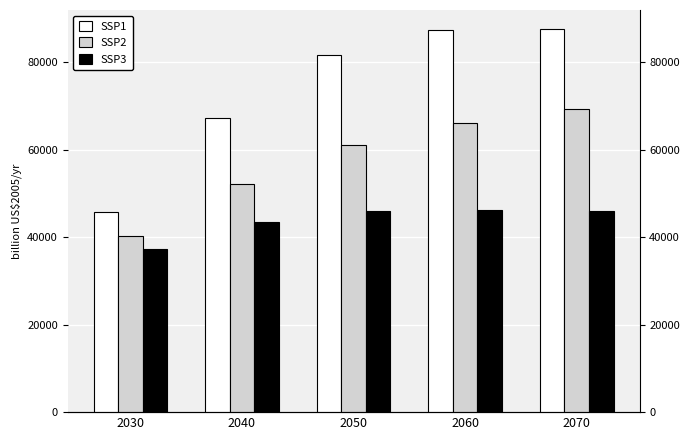

What is the smallest value displayed?

37272.8